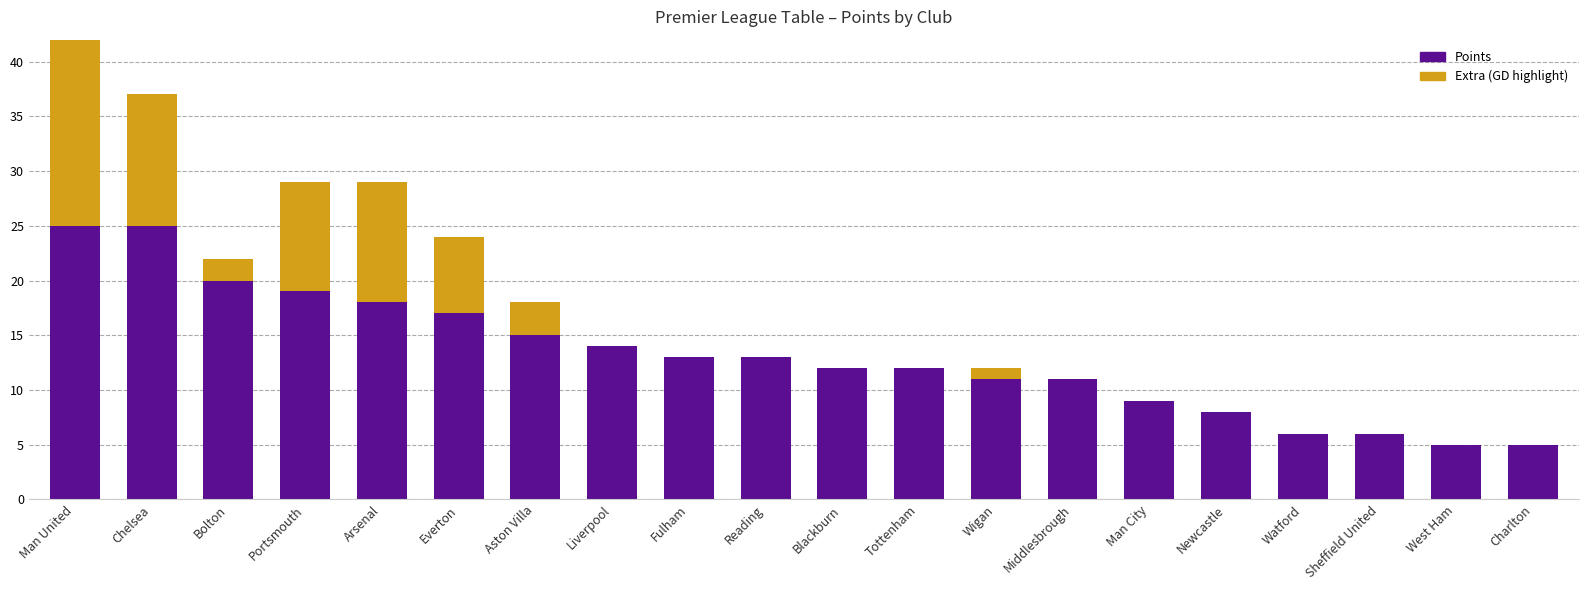

How many bars are there in each group?

2